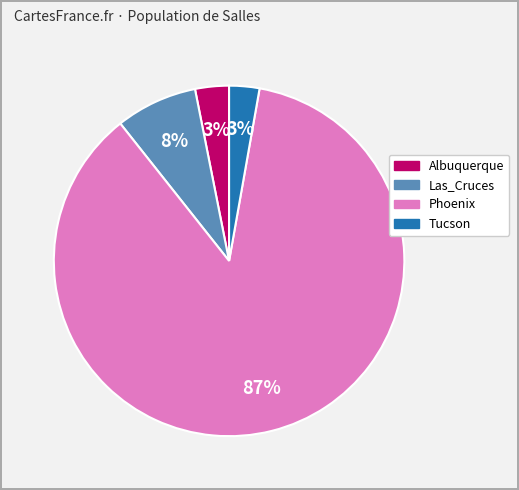

Is Phoenix the majority of the pie?

Yes